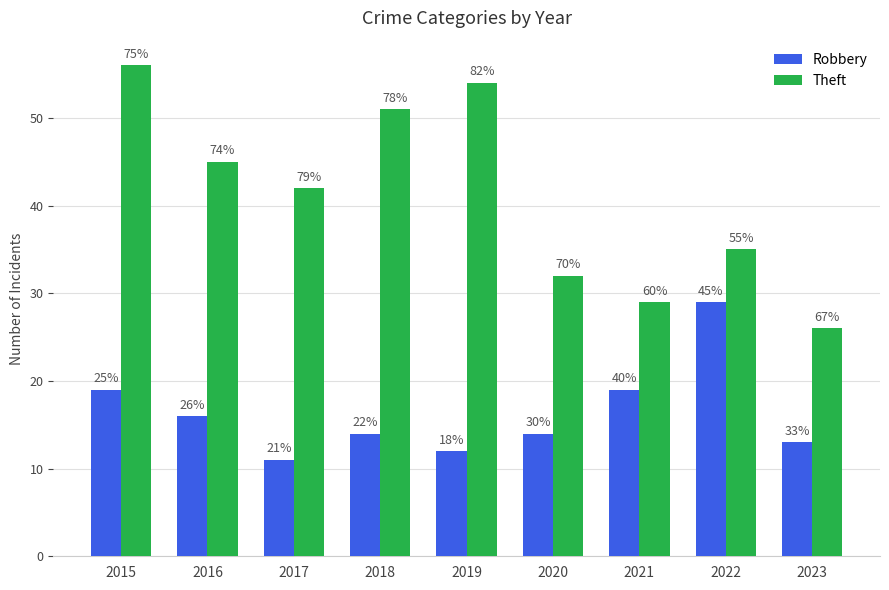

At which label is Theft closest to 41?

2017